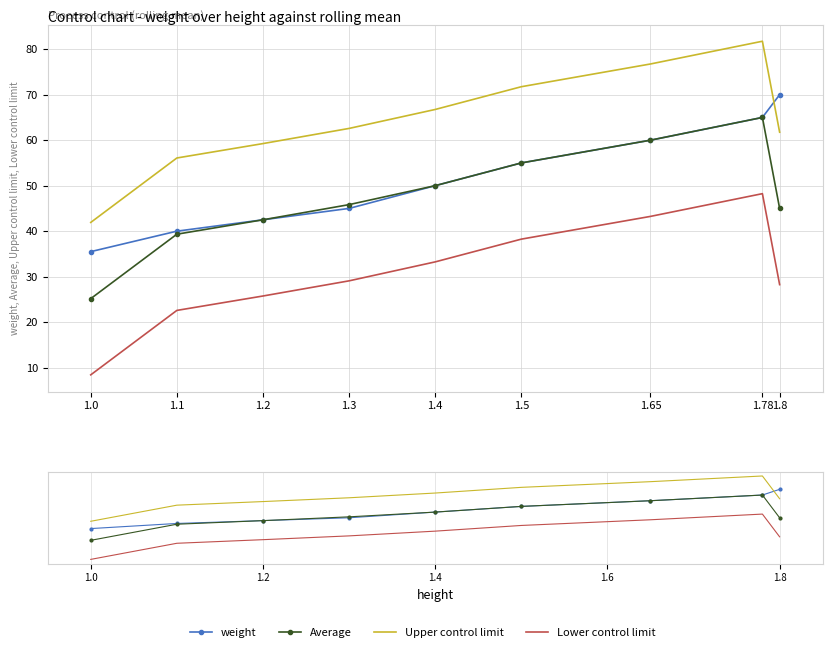

What is the spread (max minus min) of values at 1.65?

33.5